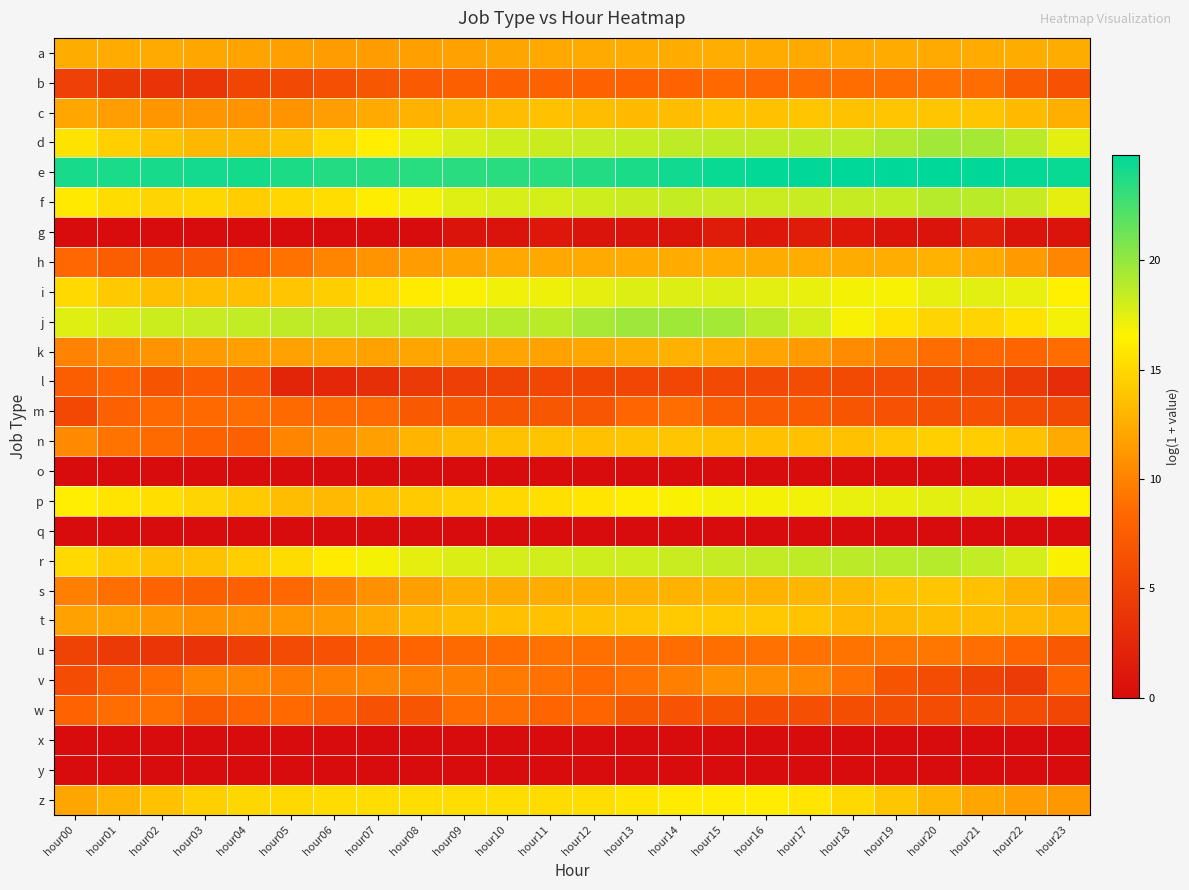

Count the number of categories in the chart.

24